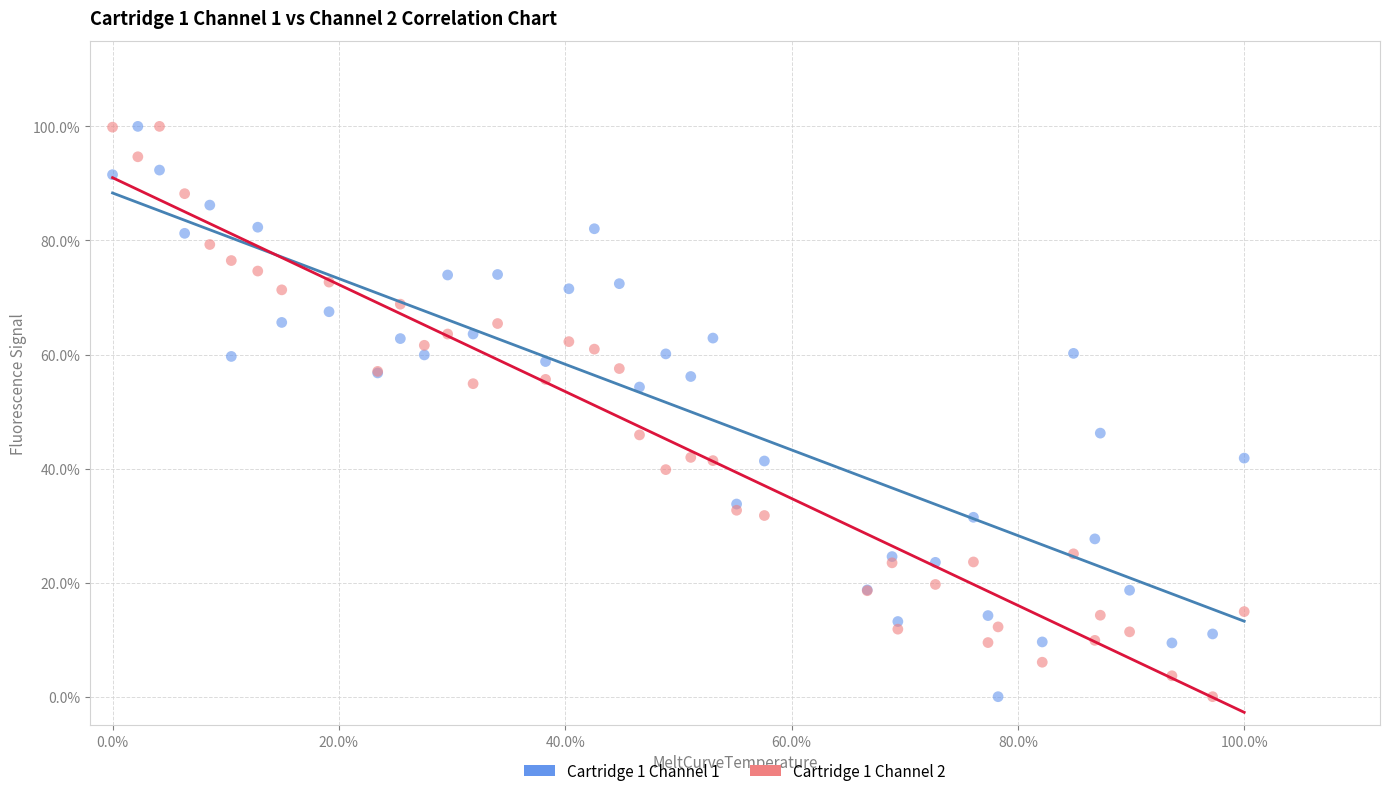

What are all the series names shown in the legend?

Cartridge 1 Channel 1, Cartridge 1 Channel 2